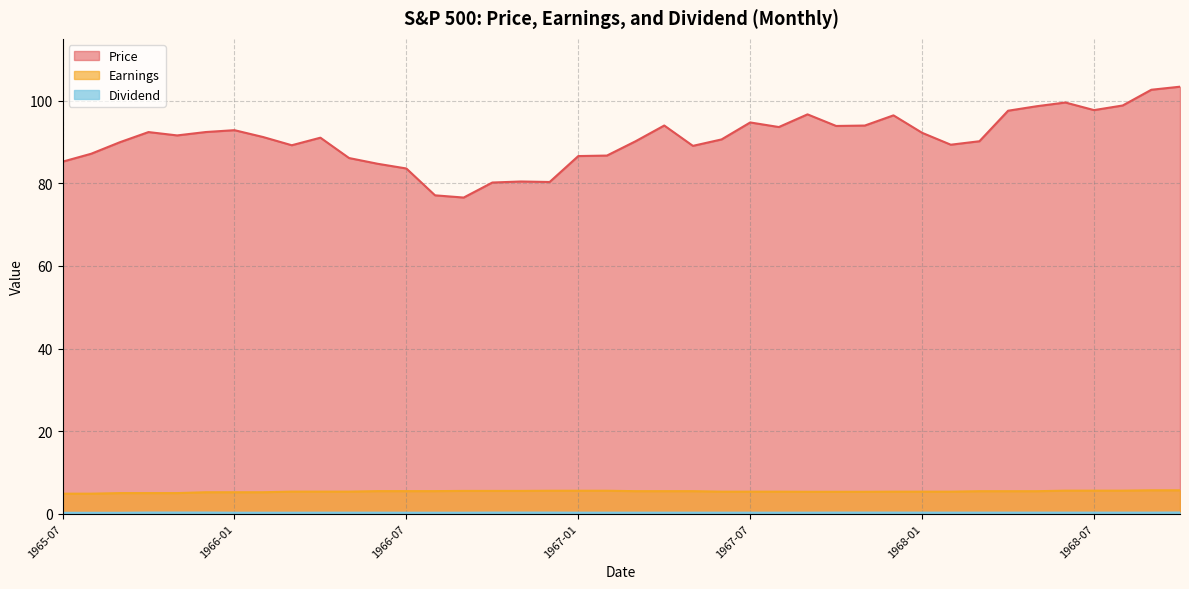

Reading left to right, extract all data points from this chart.

Price: 85.2	87.2	90.0	92.4	91.6	92.4	92.9	91.2	89.2	91.1	86.1	84.7	83.6	77.1	76.6	80.2	80.5	80.3	86.6	86.7	90.2	94.0	89.1	90.6	94.8	93.6	96.7	93.9	94.0	96.5	92.2	89.4	90.2	97.6	98.7	99.6	97.7	98.9	102.7	103.4
Earnings: 4.8	4.8	5.0	5.0	5.0	5.2	5.2	5.2	5.3	5.3	5.3	5.5	5.5	5.5	5.5	5.5	5.5	5.5	5.5	5.5	5.5	5.5	5.5	5.3	5.3	5.3	5.3	5.3	5.3	5.3	5.3	5.3	5.4	5.4	5.4	5.6	5.6	5.6	5.7	5.7
Dividend: 0.2	0.2	0.2	0.3	0.3	0.3	0.2	0.2	0.2	0.2	0.2	0.2	0.2	0.2	0.2	0.3	0.3	0.3	0.2	0.2	0.2	0.2	0.2	0.2	0.2	0.2	0.2	0.3	0.3	0.3	0.2	0.2	0.2	0.2	0.2	0.2	0.2	0.2	0.2	0.3